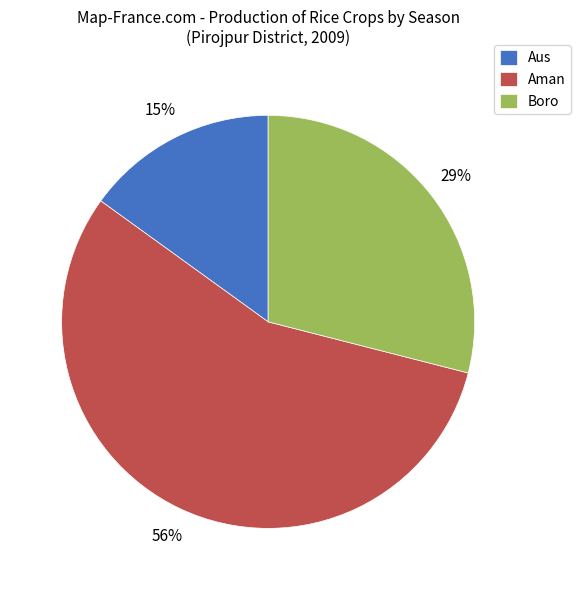

Which category accounts for the majority?

Aman